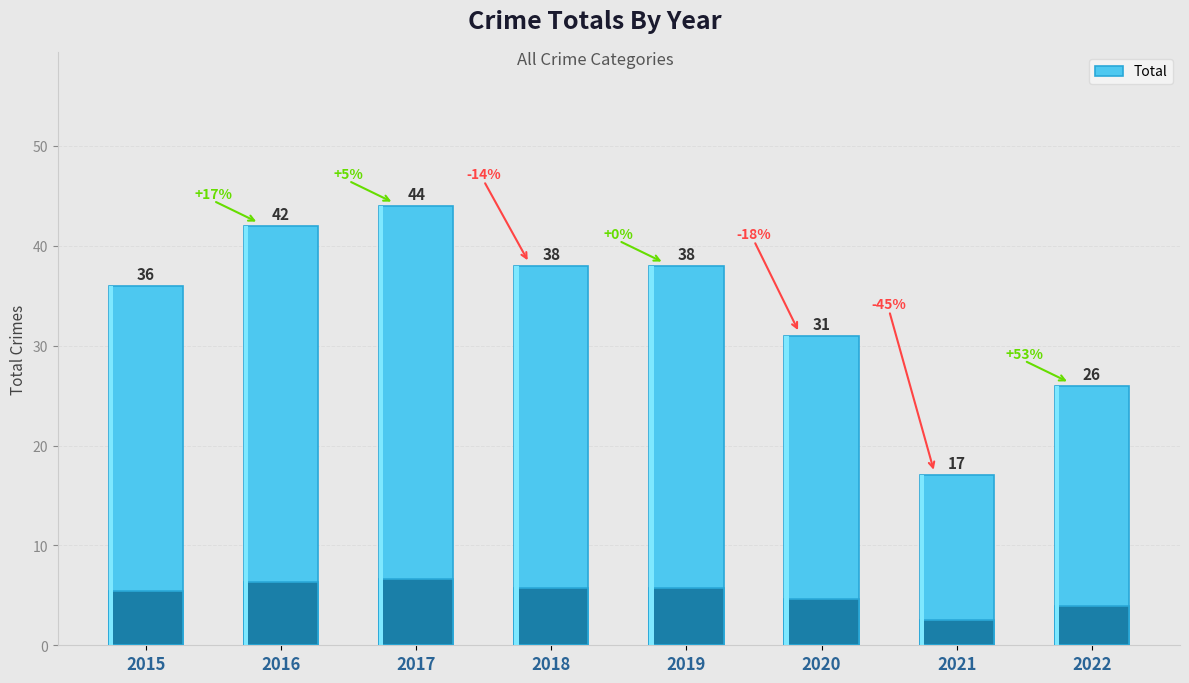

The value at 2015 is 14. True or false?

False